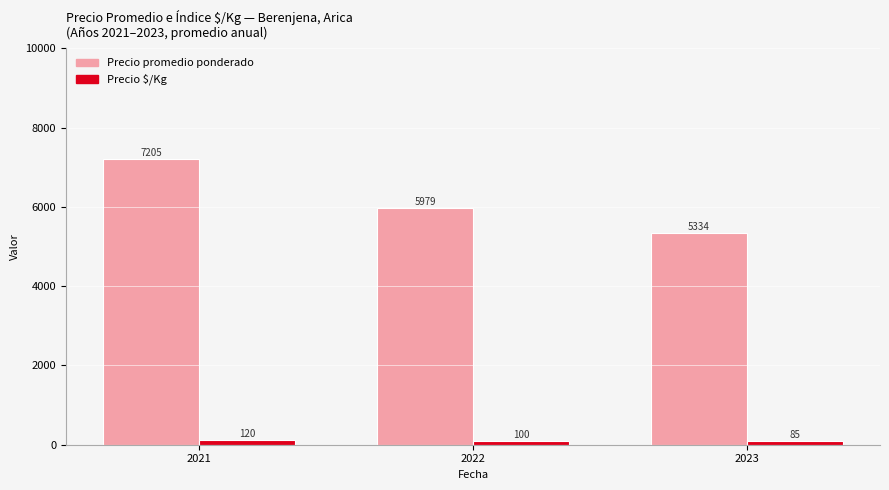

Read the Precio $/Kg value at 2022.

99.7